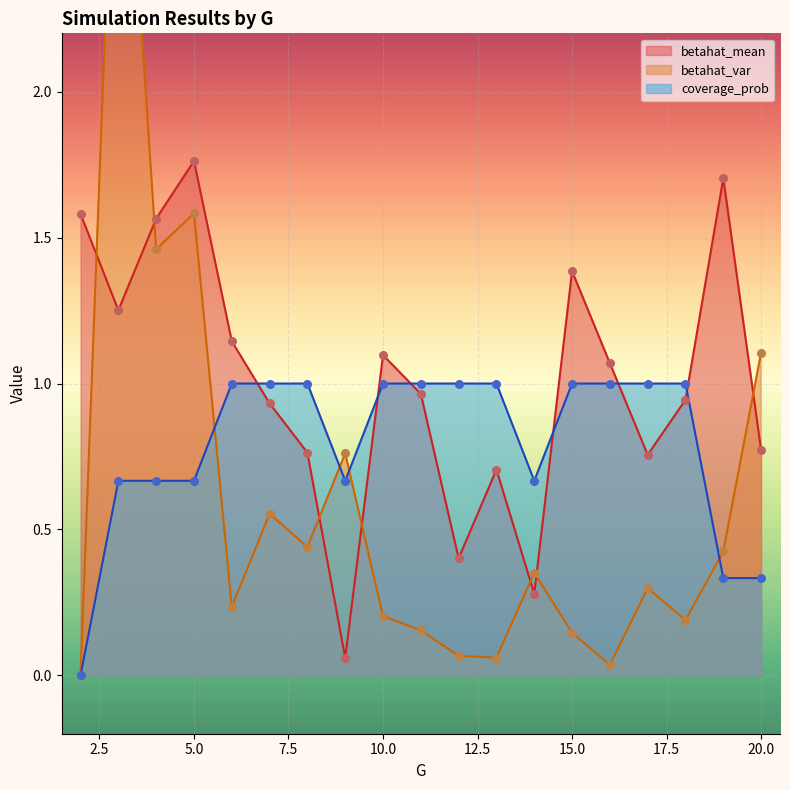

At how many categories does at least one series exceed 0?

19